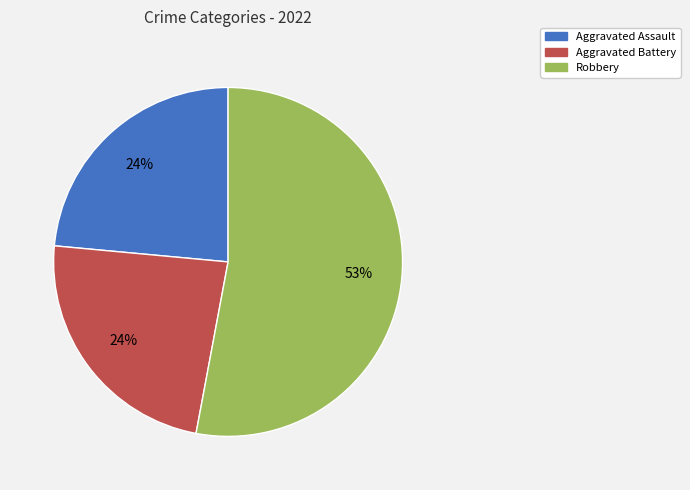

To the nearest percent, what is the difference between the largest and smallest slice percentages?

29%